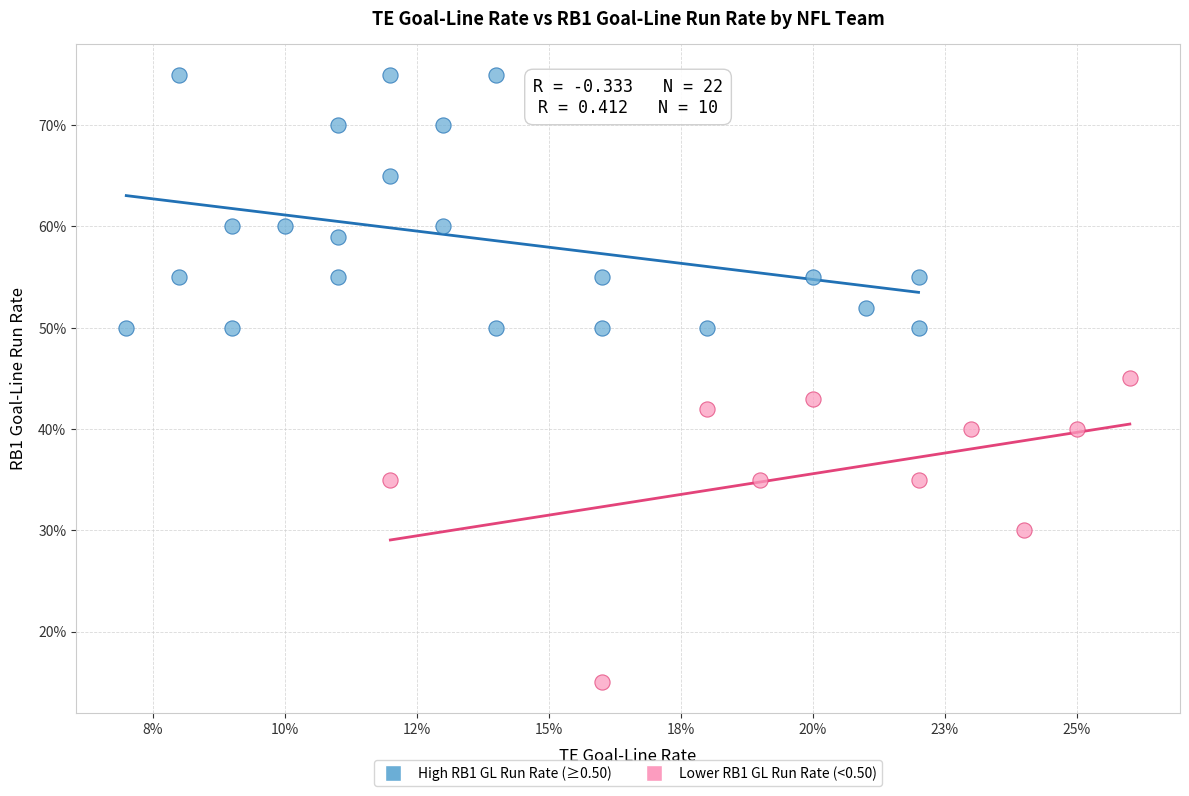

What are all the series names shown in the legend?

High RB1 GL Run Rate (≥0.50), Lower RB1 GL Run Rate (<0.50)